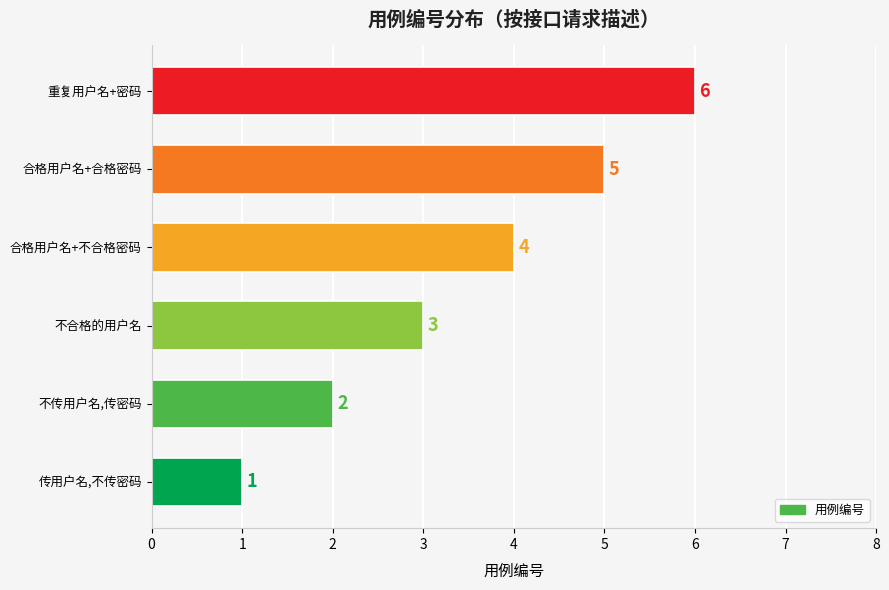

What is the change in value from 不合格的用户名 to 合格用户名+合格密码?

+2